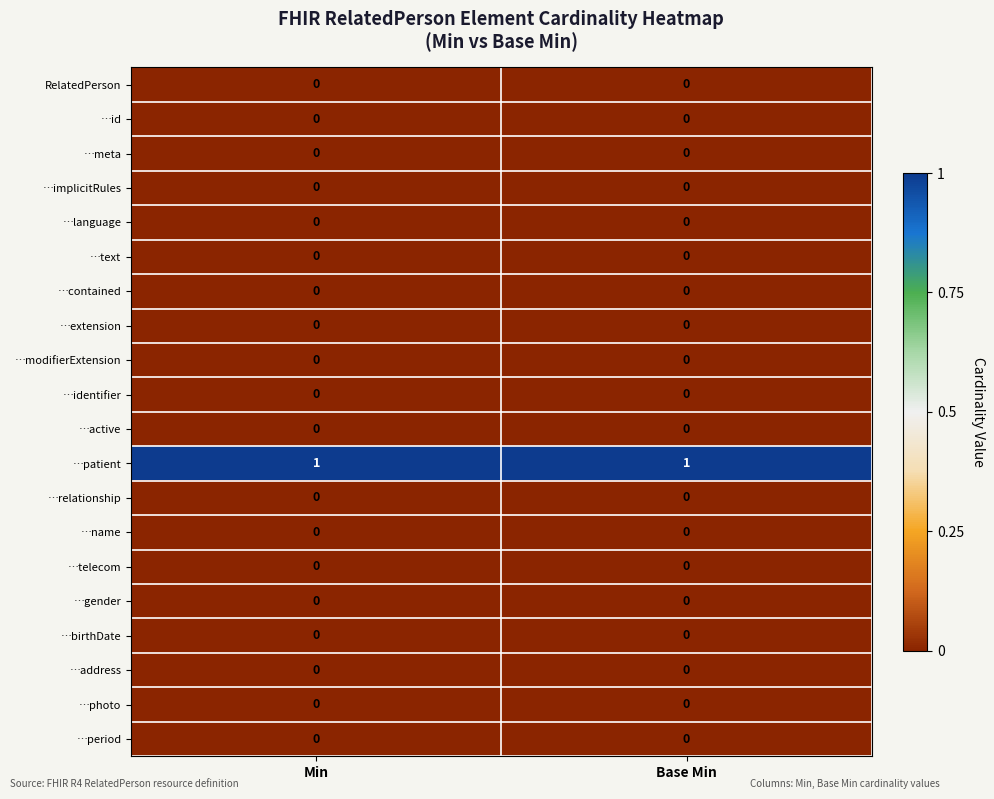

Is it true that …gender equals 0 at Base Min?

True